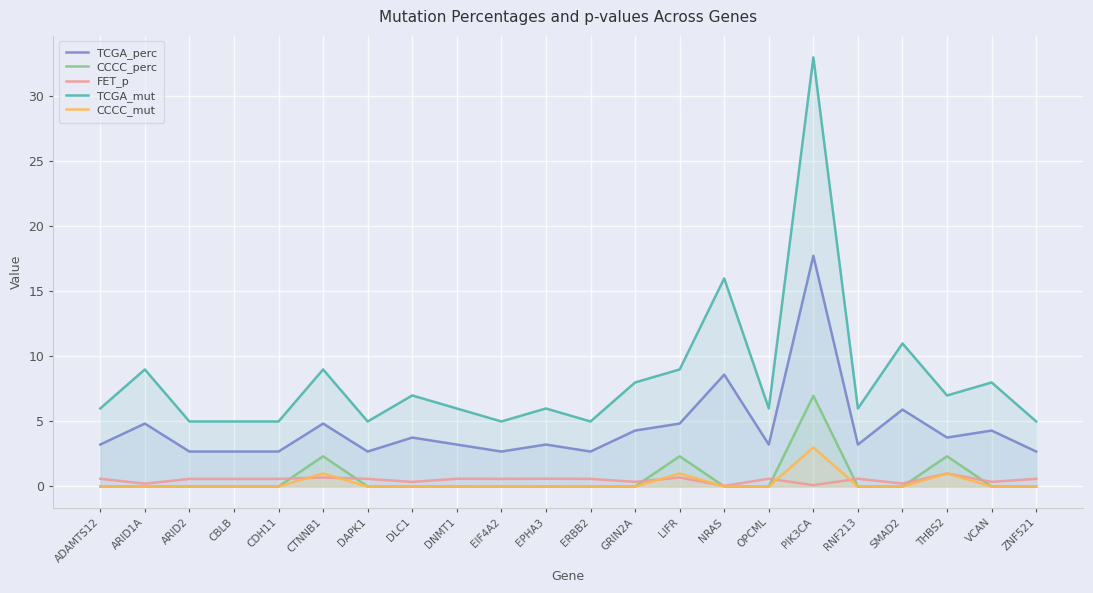

Does the chart display data point markers on the line(s)?

No